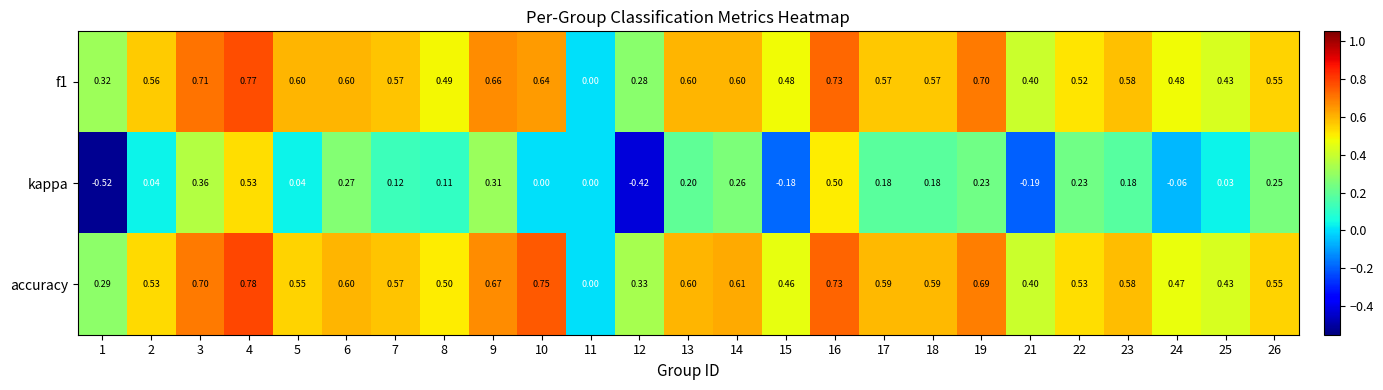

Which series changed the most between 4 and 12?

kappa